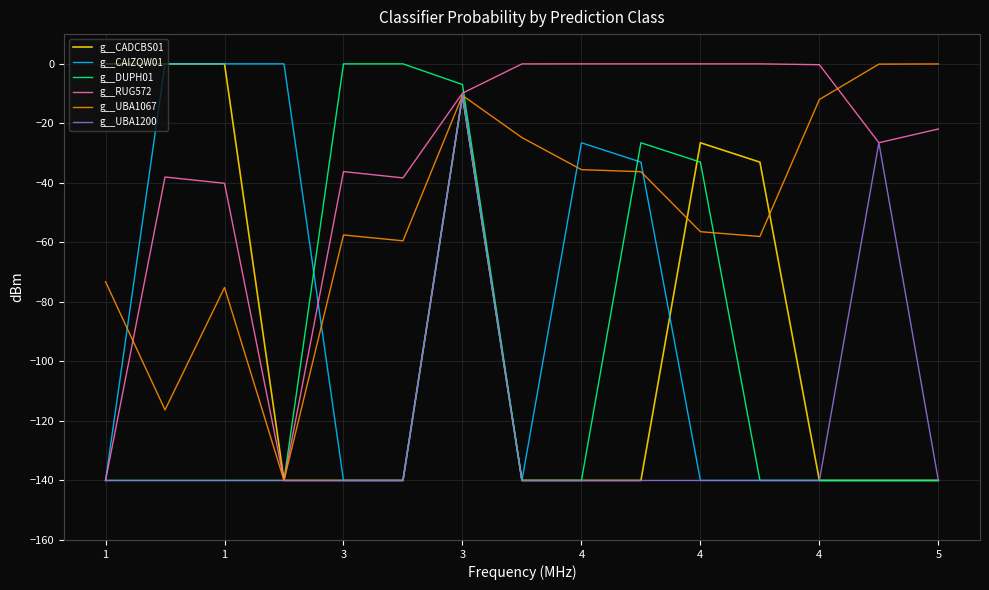

Which series has the largest total across all categories?

g__RUG572